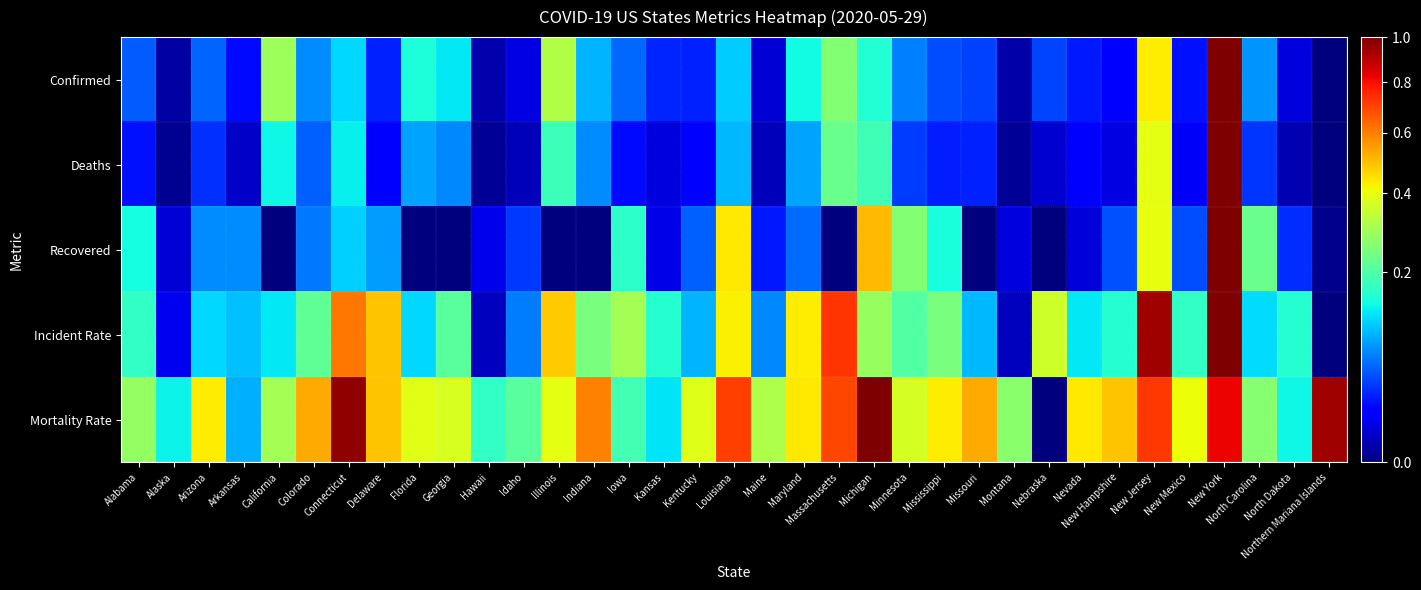

At how many categories does at least one series exceed 0?

35